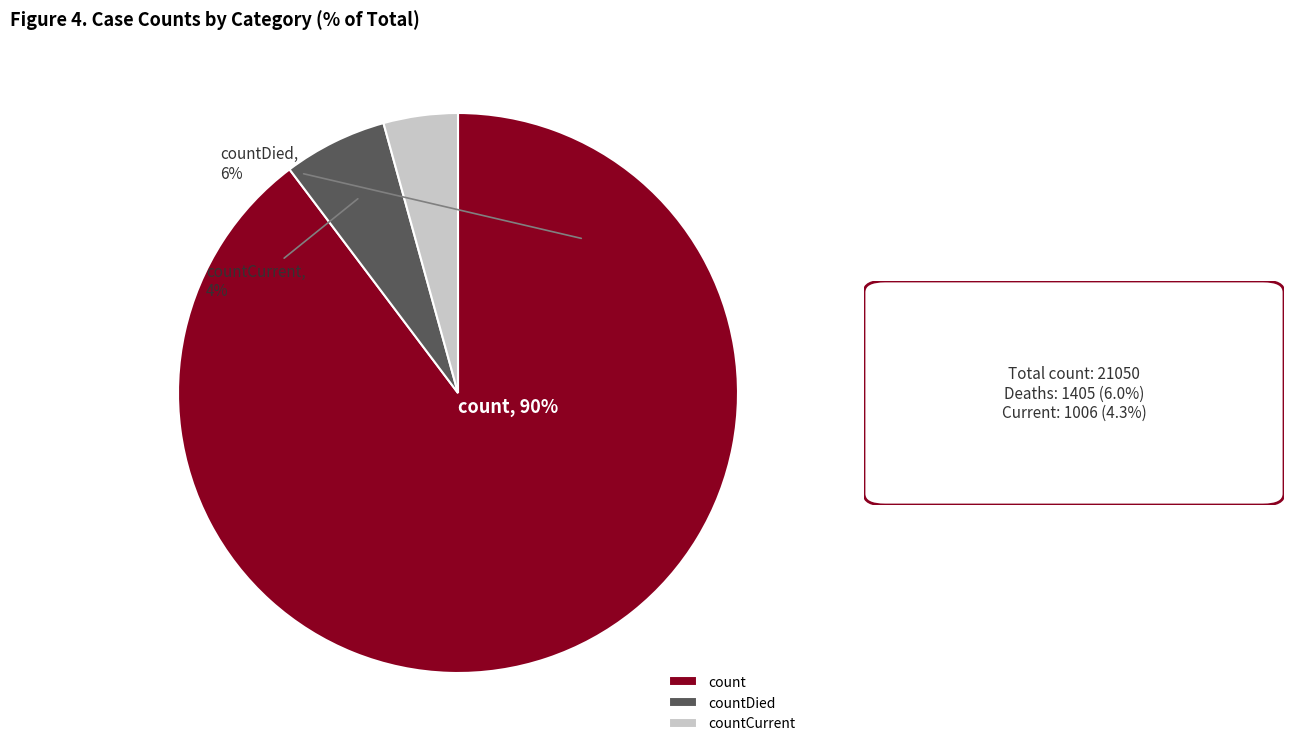

To the nearest percent, what percentage of the pie is countDied?

6%